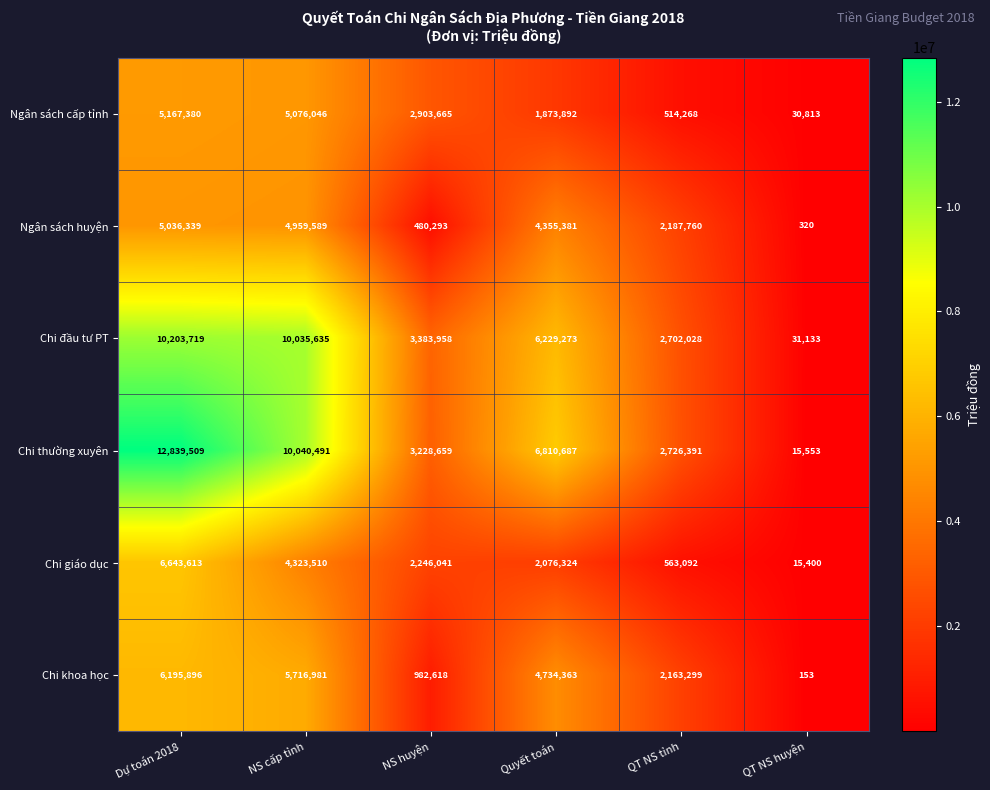

At which category does the chart reach its peak across all series?

Dự toán 2018